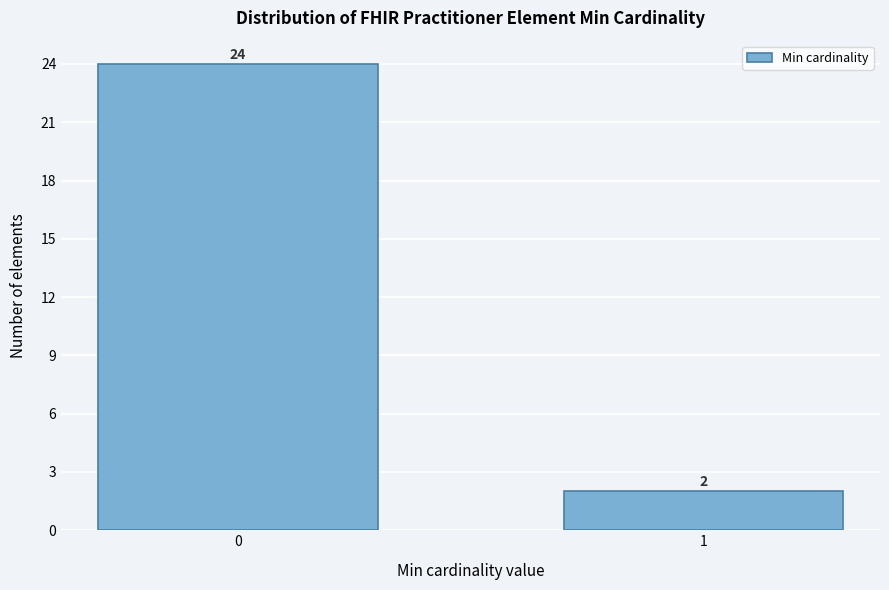

Reading left to right, what are all the values shown in this chart?

24	2